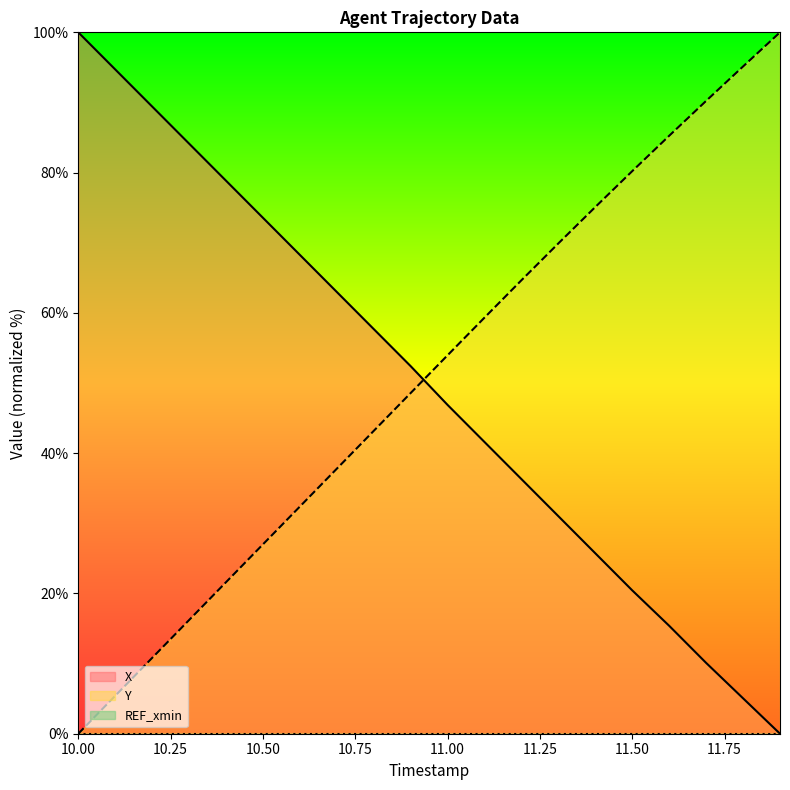

How many data points in Y are less than 53?

10